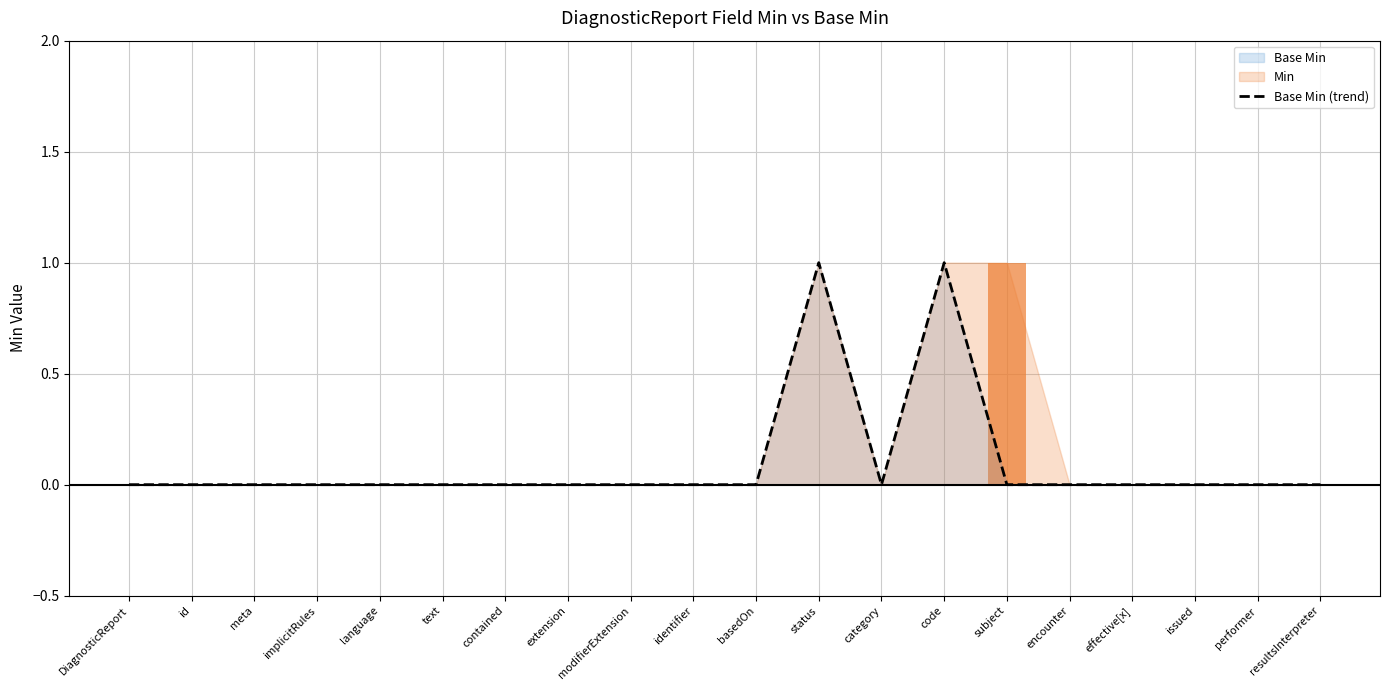

What is the sum of the values at code and effective[x]?

1